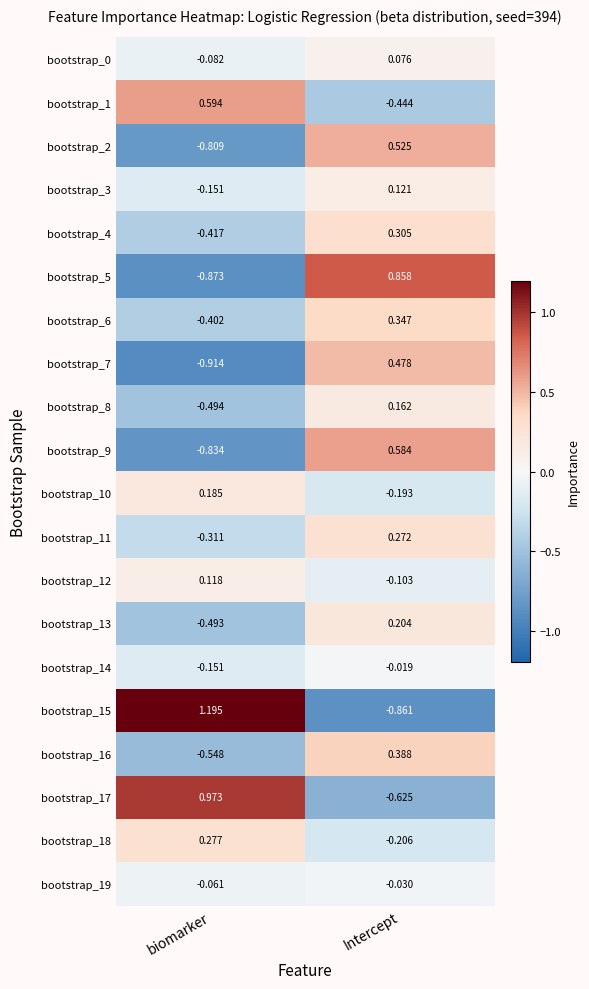

At which category is the sum across all series the highest?

Intercept